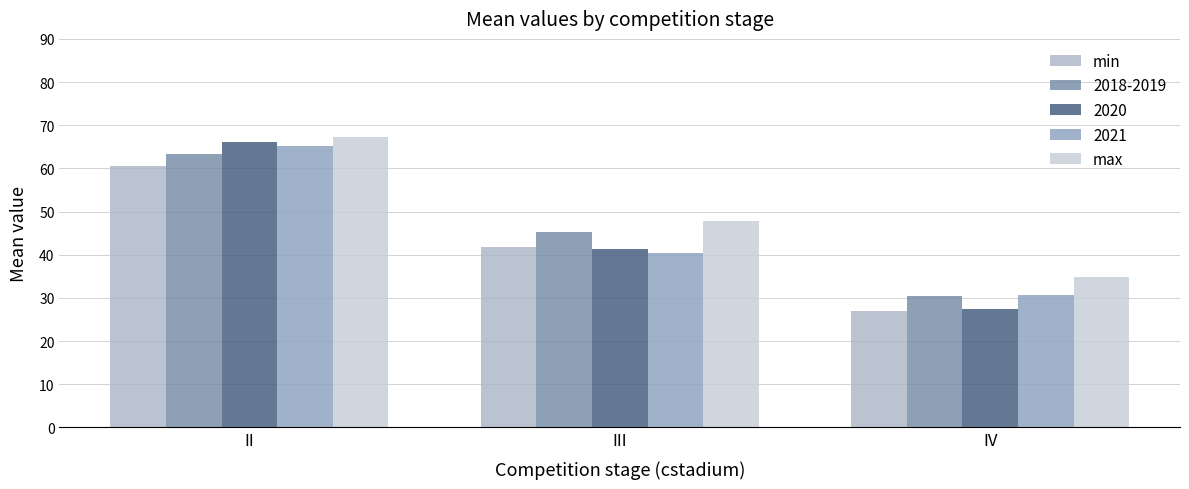

What is the spread (max minus min) of values at III?

7.4